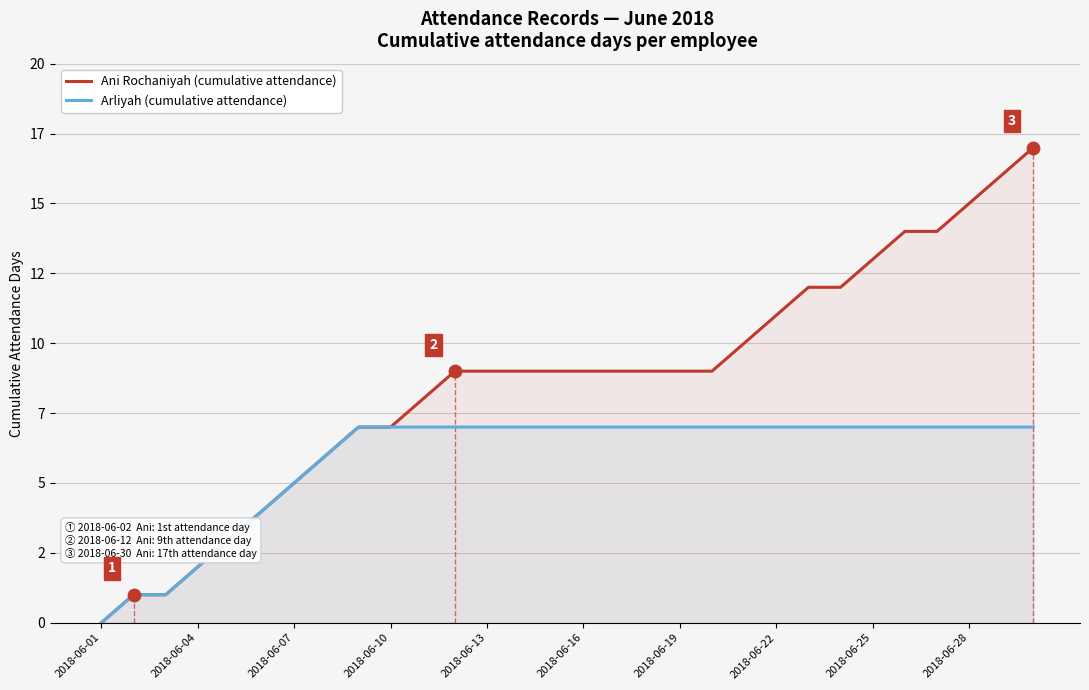

Which series contains the highest Y value?

Ani Rochaniyah (cumulative attendance)